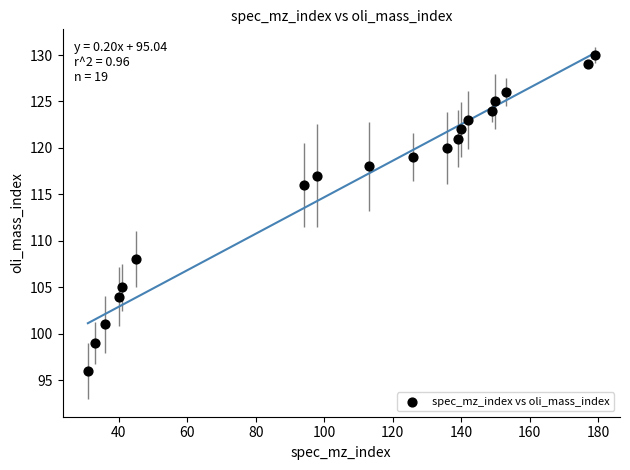

What is the range of Y values (max minus min)?

34